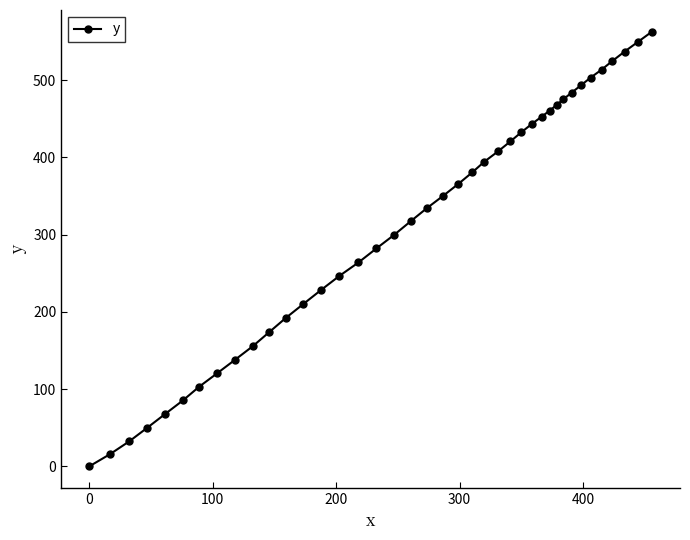

What is the value of the 19th point from the left?

317.2